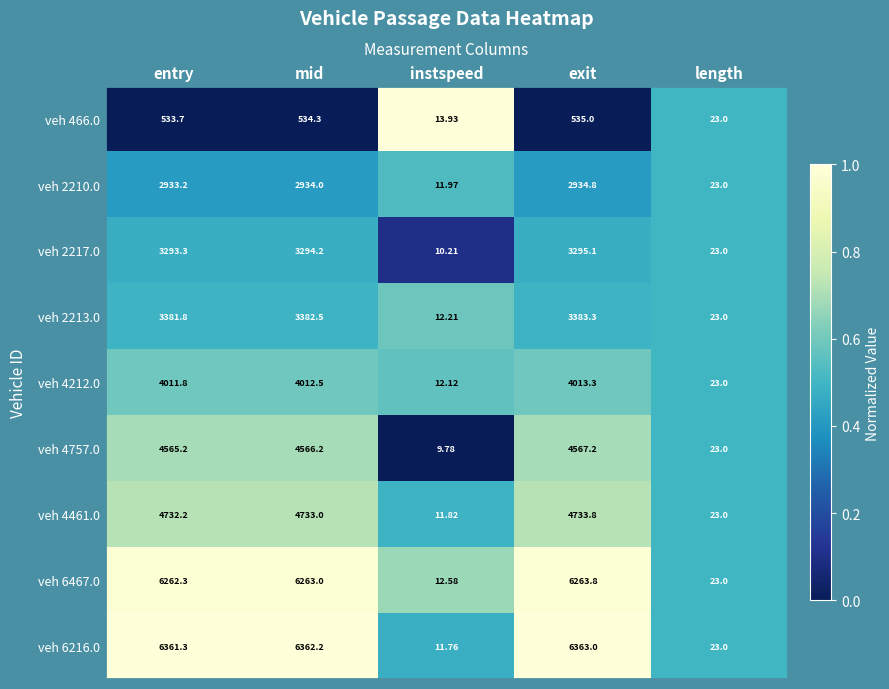

At exit, list the series in order from largest to smallest.

veh 6216.0, veh 6467.0, veh 4461.0, veh 4757.0, veh 4212.0, veh 2213.0, veh 2217.0, veh 2210.0, veh 466.0